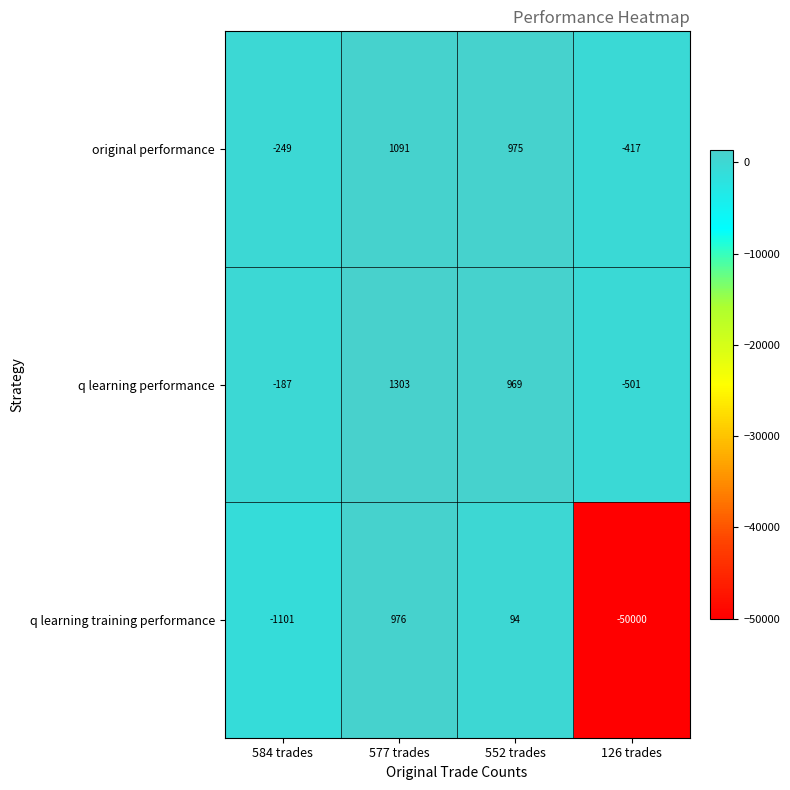

How many values in the original performance series are below 975?

2